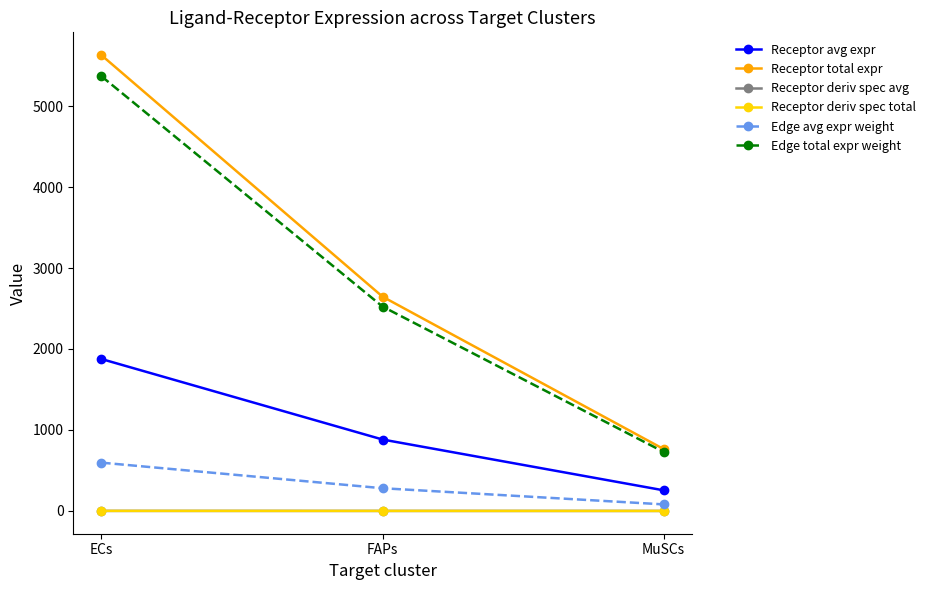

What is the smallest value displayed?

0.1